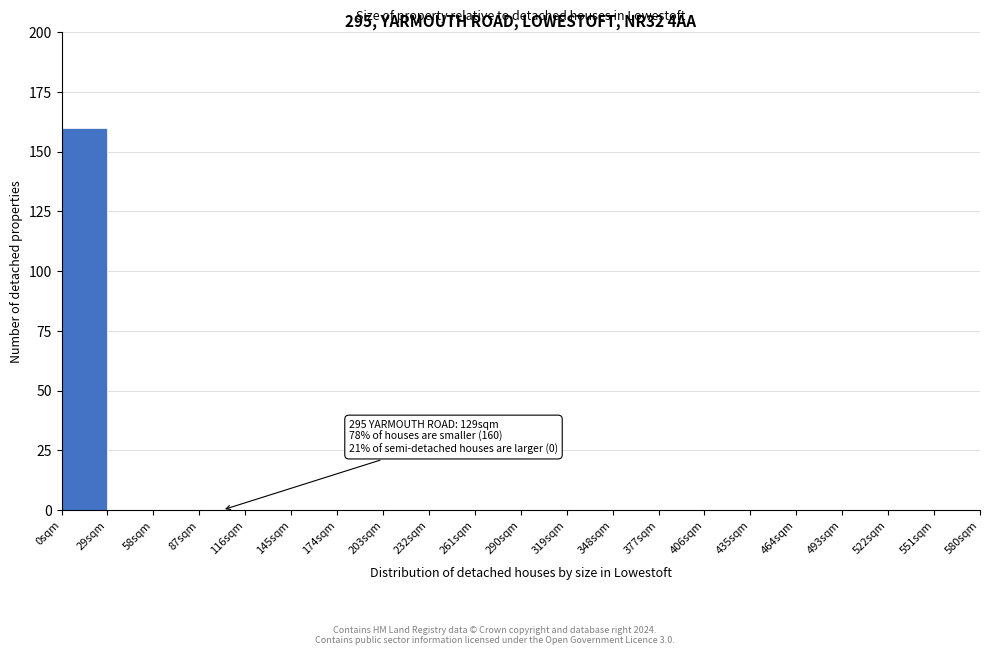

Which range on the x-axis has the tallest bar?

0 to 29